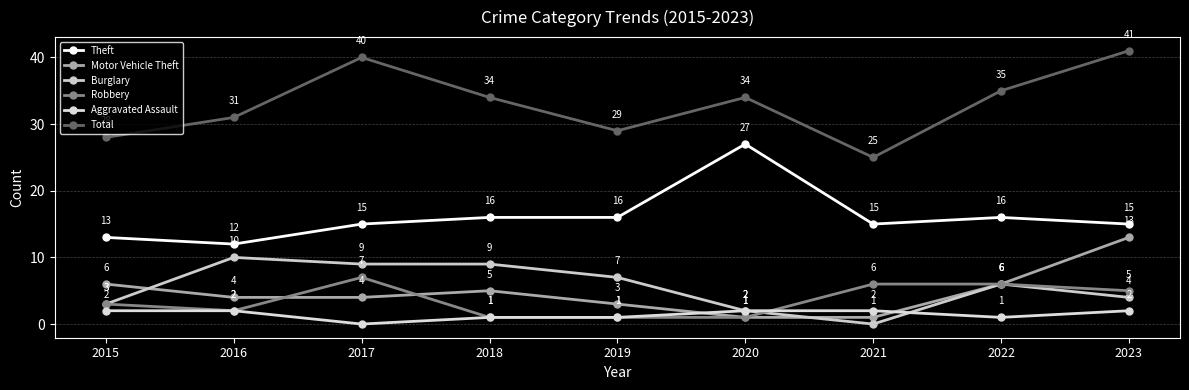

True or false: Theft has more than 1 points higher than both neighbors.

True